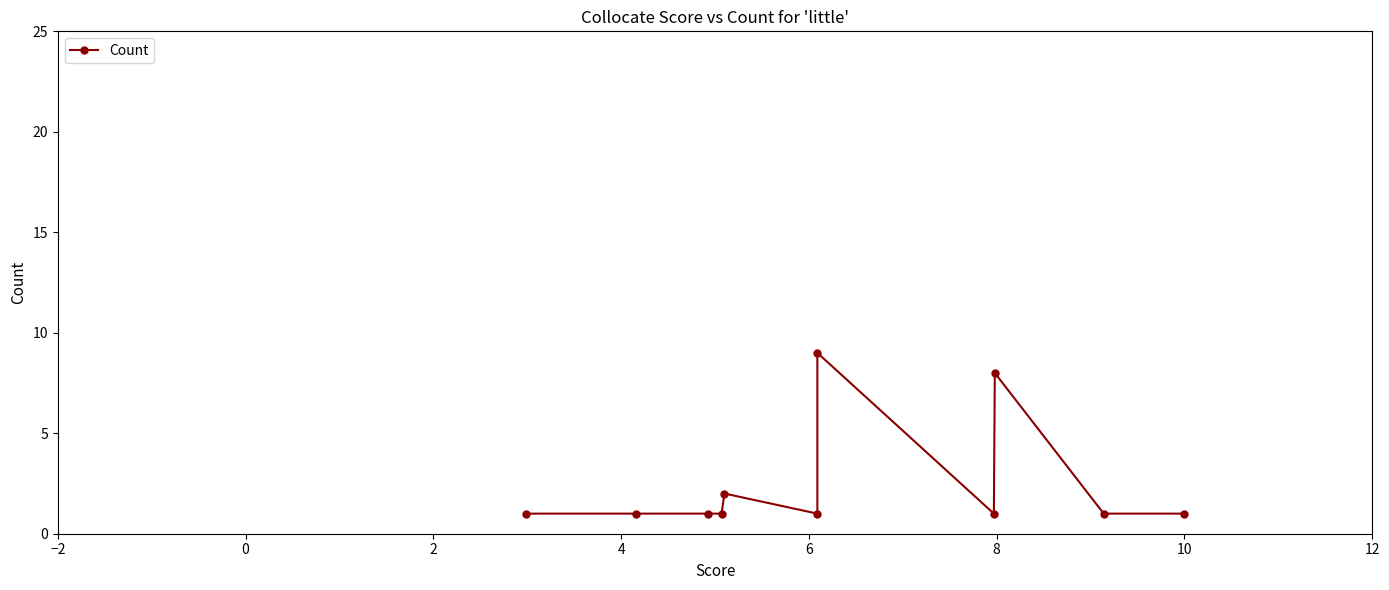

What is the sum of the values at −2 and 4?

2